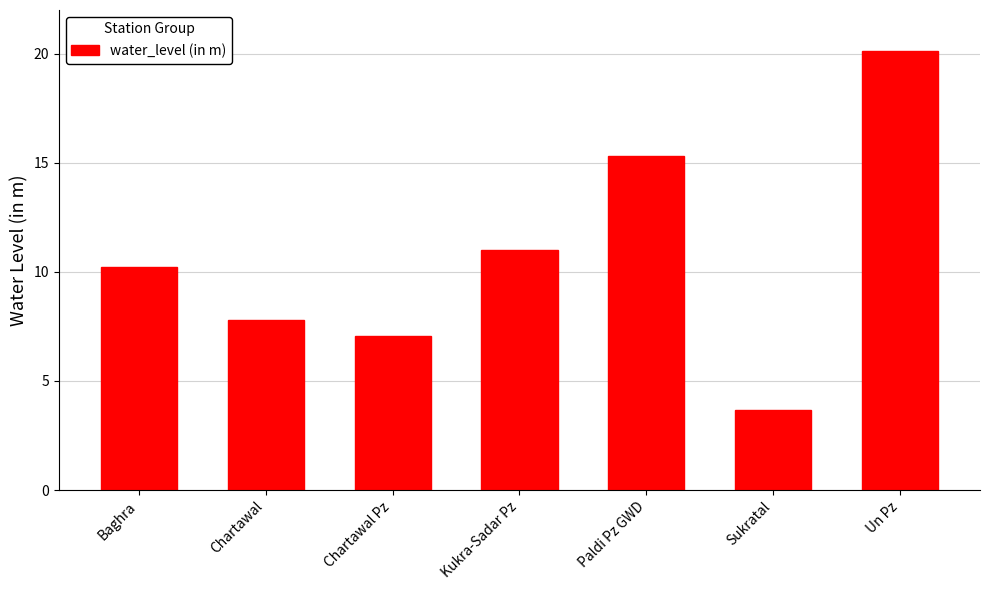

What is the label of the 1st bar from the right?

Un Pz